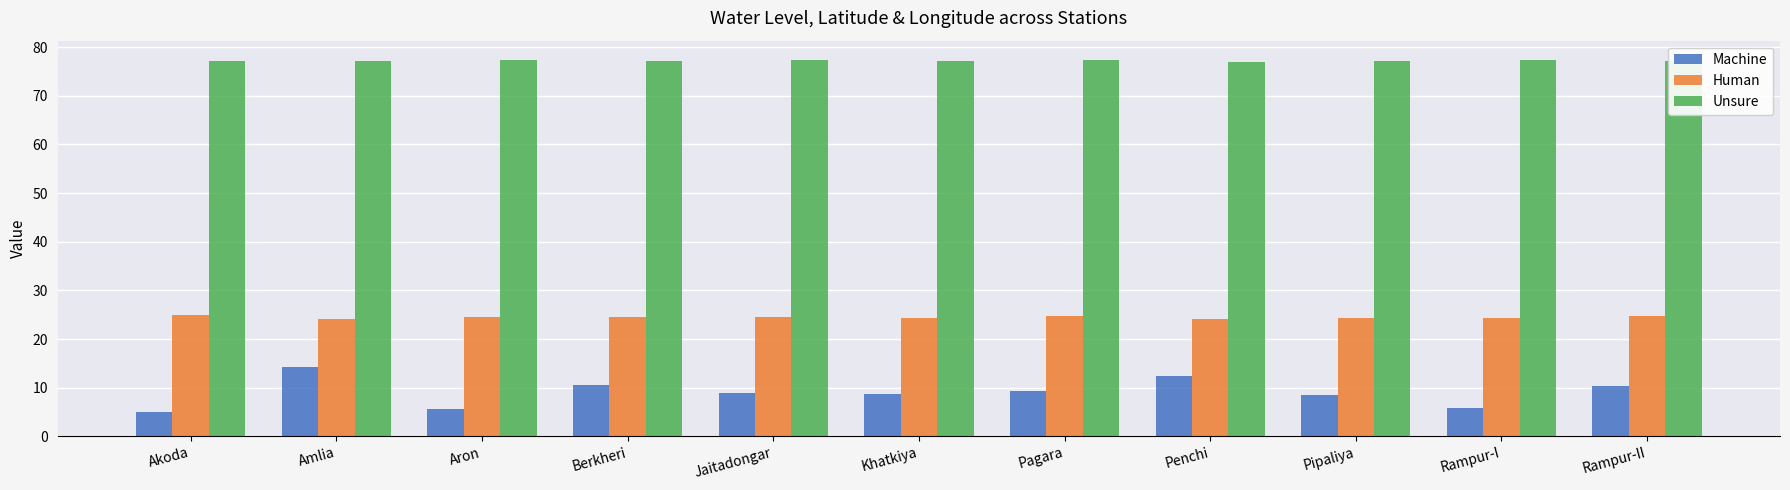

Between Berkheri and Rampur-I, which series saw the biggest shift?

Machine